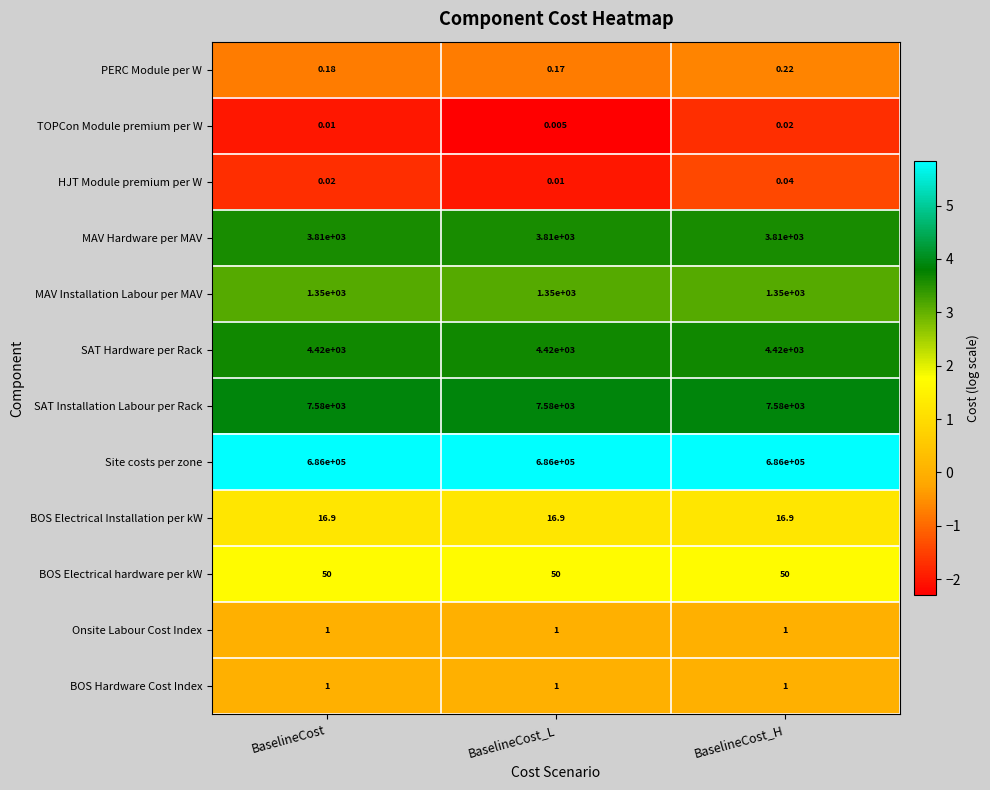

Which series has the widest spread of values?

PERC Module per W